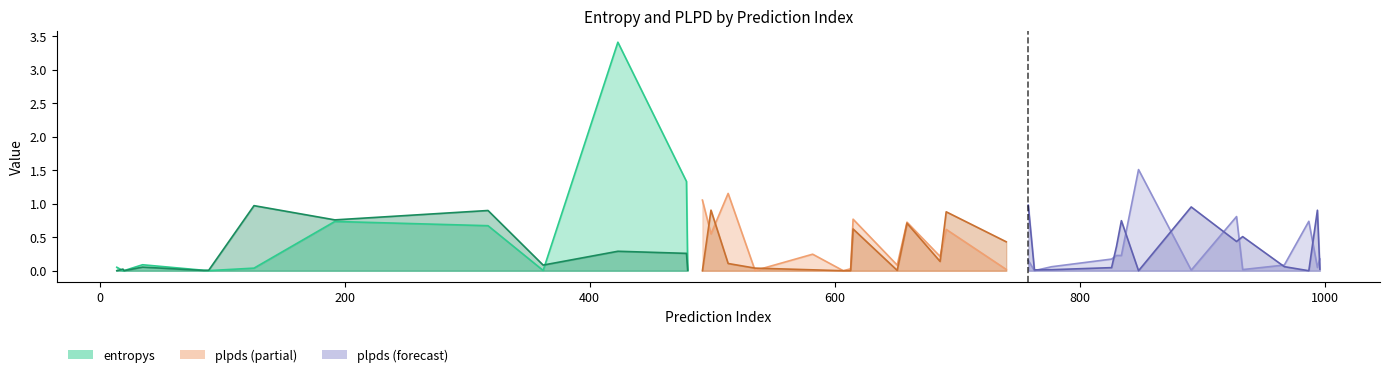

How many values in plpds are above zero?

35